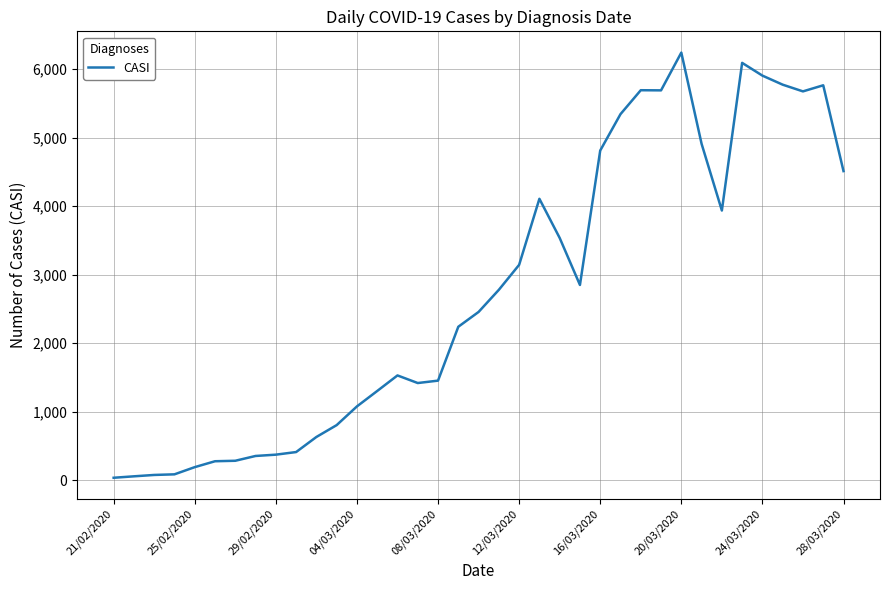

What is the greatest value displayed?

6239